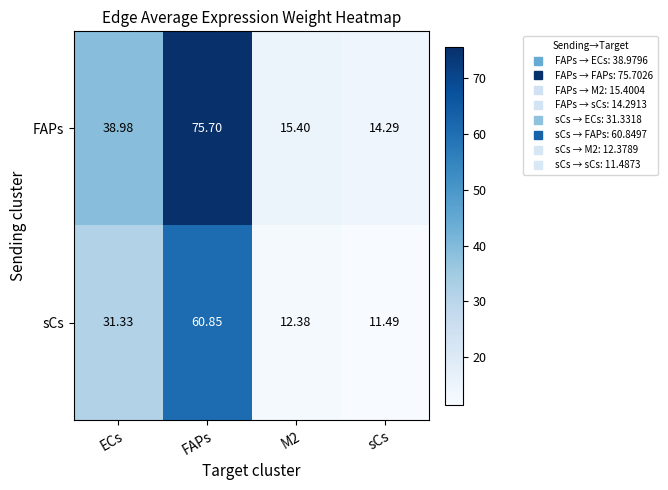

At ECs, list the series in order from smallest to largest.

sCs, FAPs